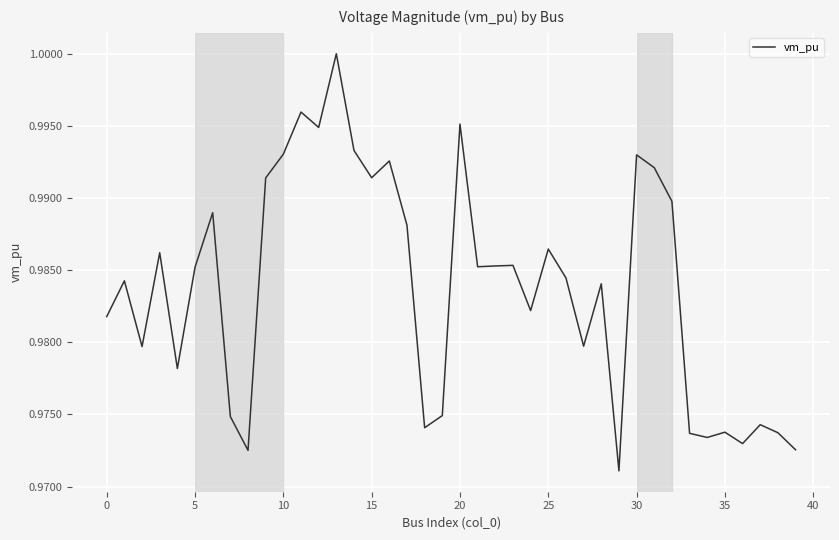

Does the chart display data point markers on the line(s)?

No